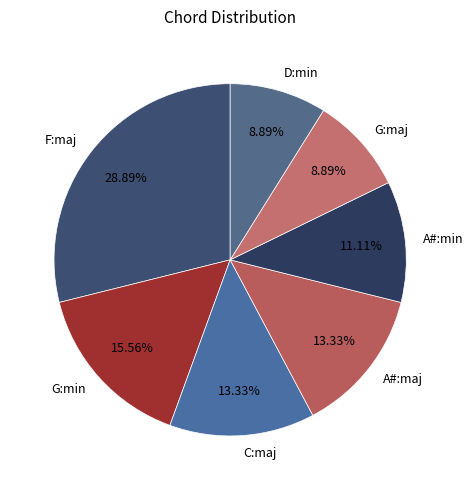

Which slice is the largest?

F:maj